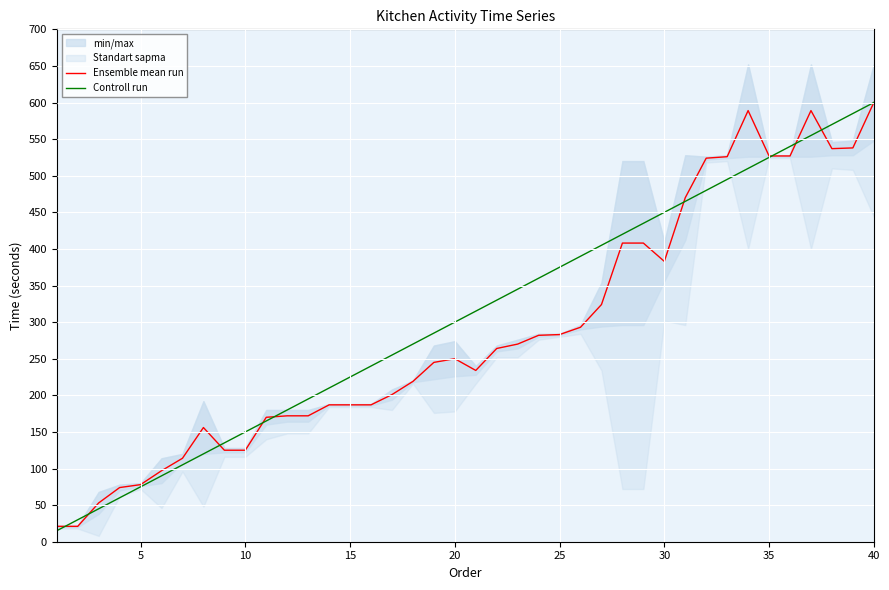

What is the maximum value for Controll run?

600